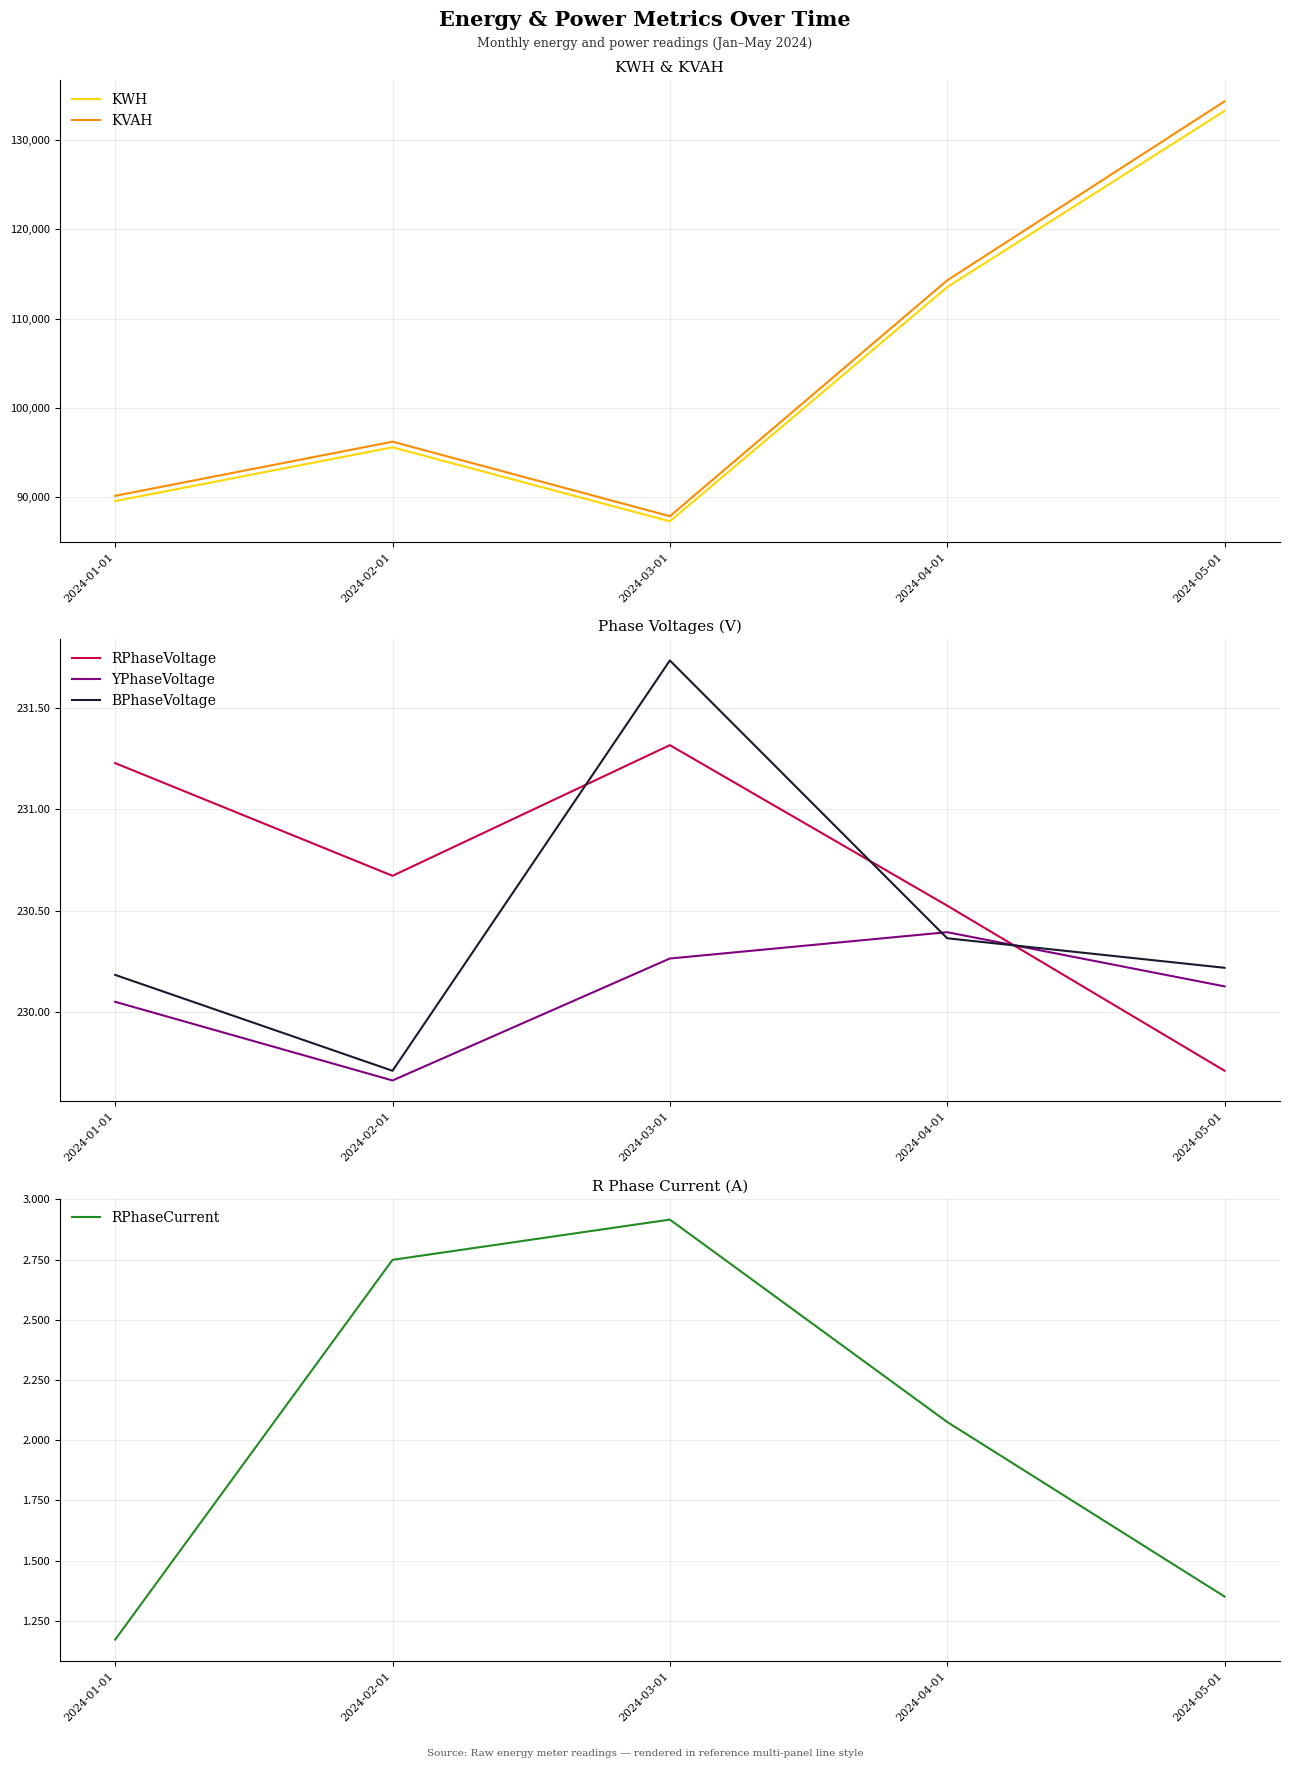

What is the difference between the RPhaseVoltage values at 2024-02-01 and 2024-05-01?

1.0